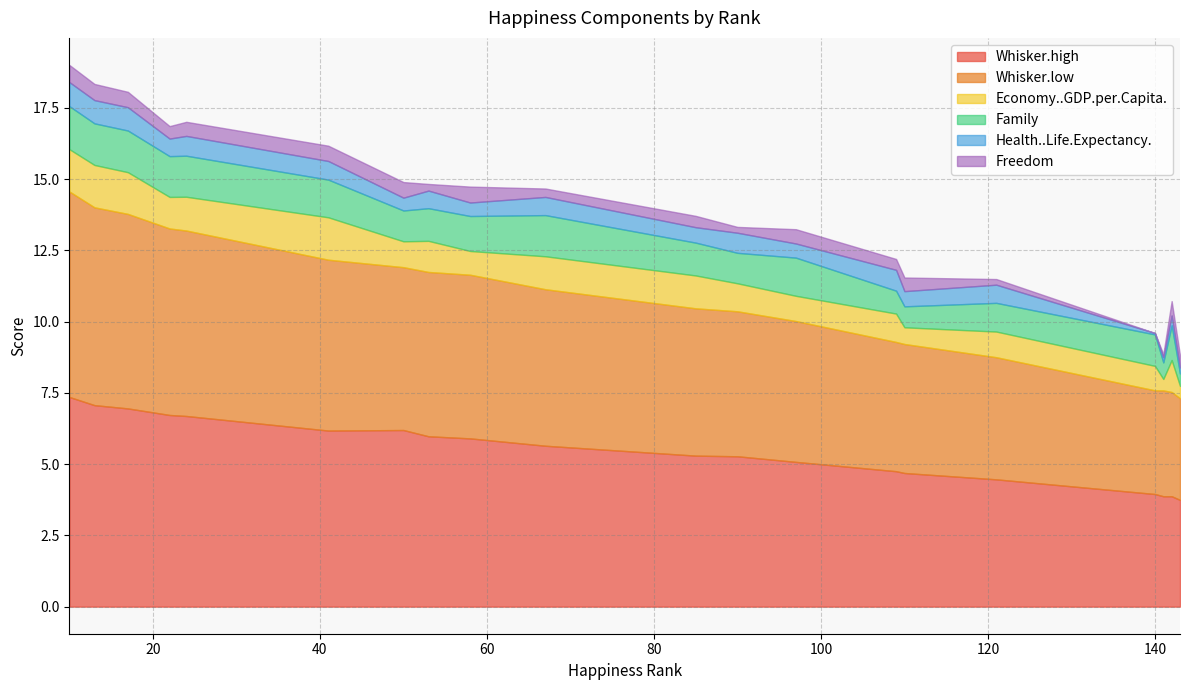

Is the value of Freedom at 109 greater than the value of Health..Life.Expectancy. at 10?

No